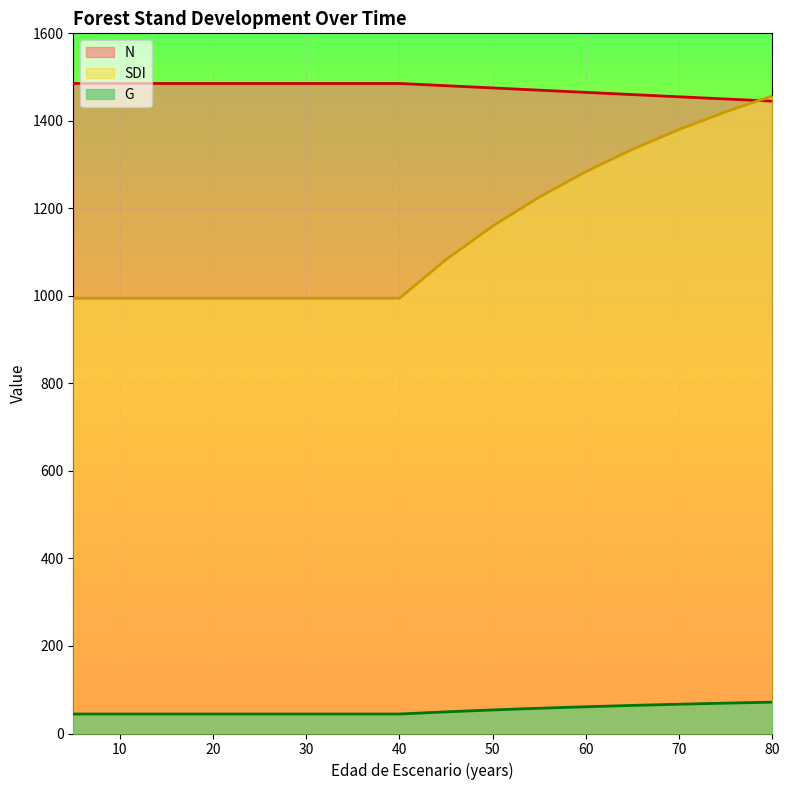

After their last crossing, which series has the higher values: SDI or N?

SDI